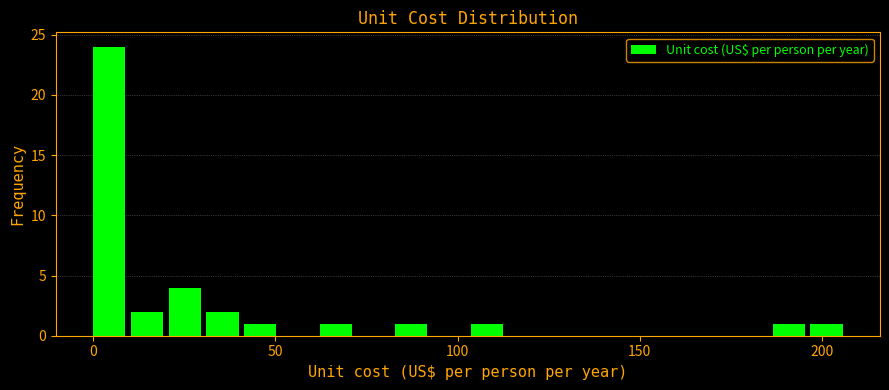

Around what value on the x-axis is the tallest bar? Give the approximate position of its centre, as read against the axis.

5